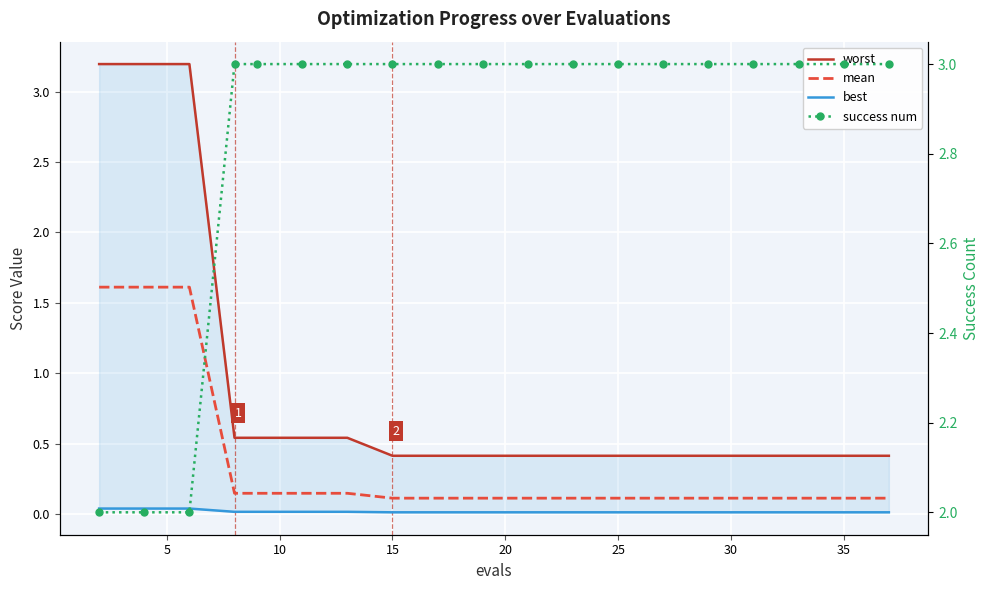

The worst series shows 0.5 at 16. True or false?

False